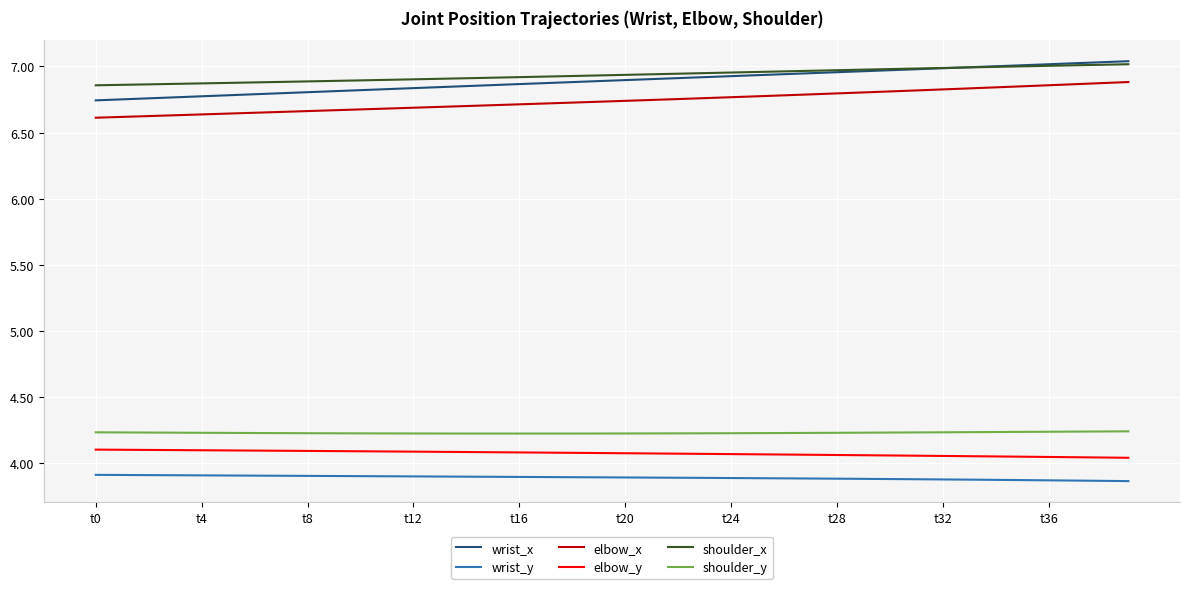

True or false: shoulder_x and elbow_x intersect in this chart.

False